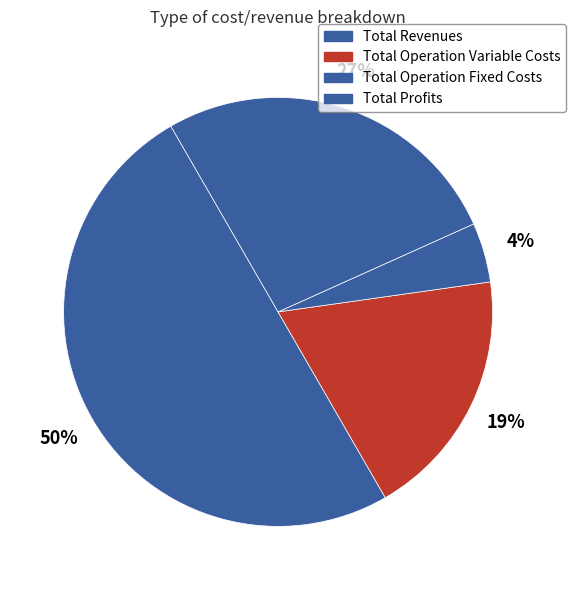

Does Total Operation Fixed Costs account for over 50% of the chart?

No